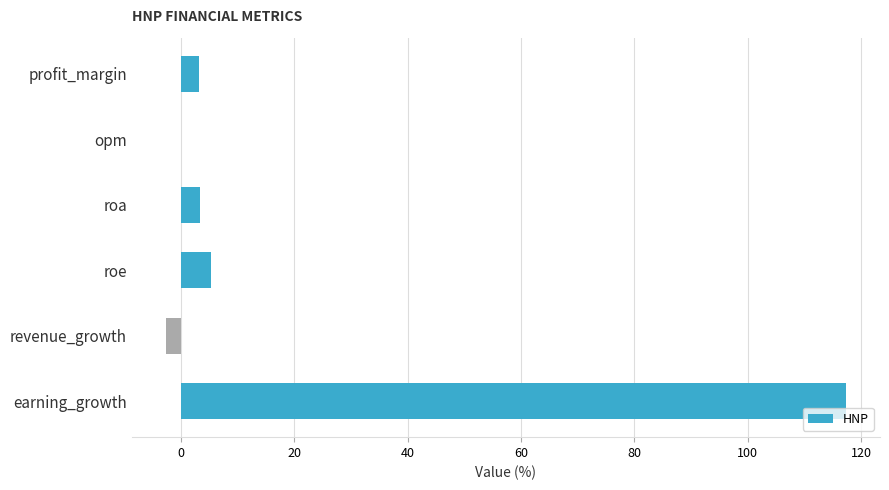

Where is the data nearest to the value 57?

roe